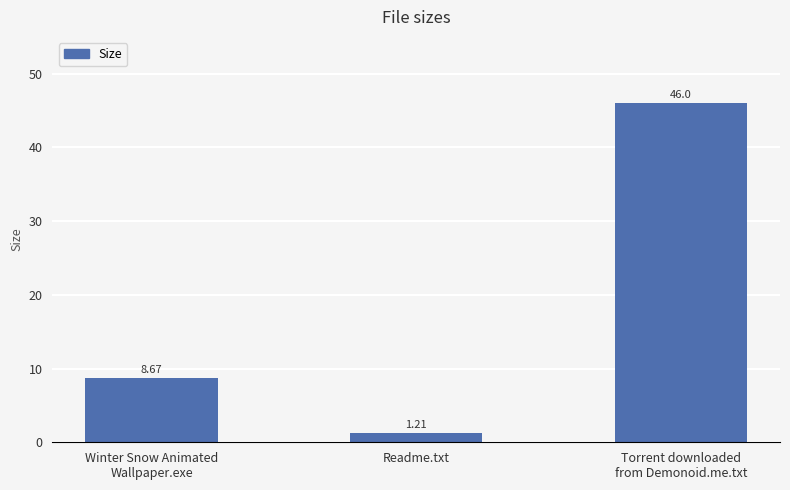

Where is the data nearest to the value 23?

Winter Snow Animated
Wallpaper.exe